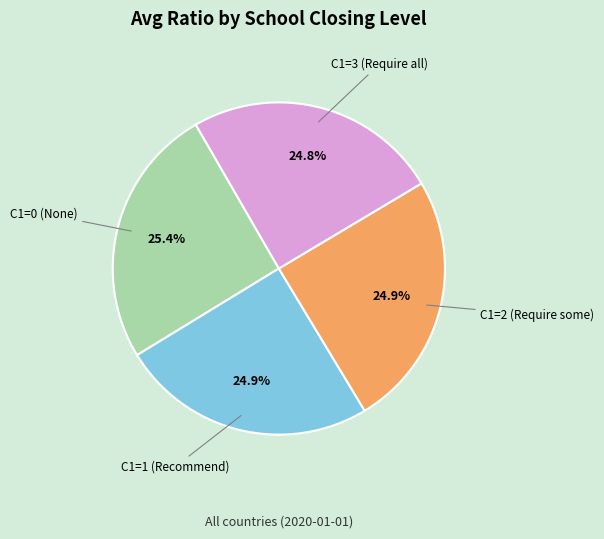

What is the ratio of the value at C1=1 (Recommend) to the value at C1=3 (Require all)?

1.0